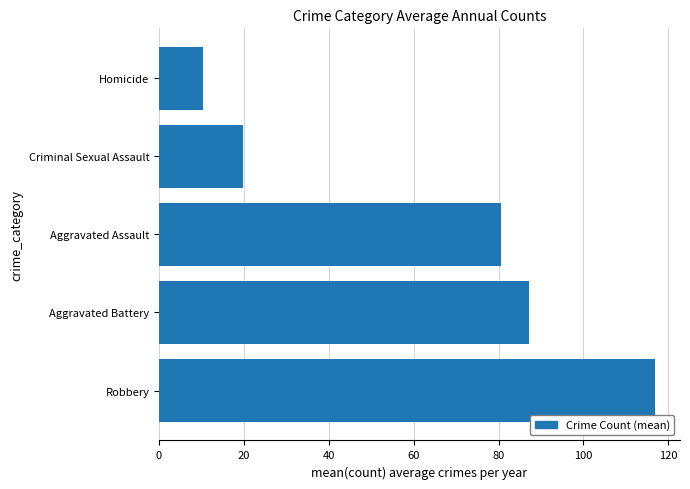

What is the sum of all values?

314.7